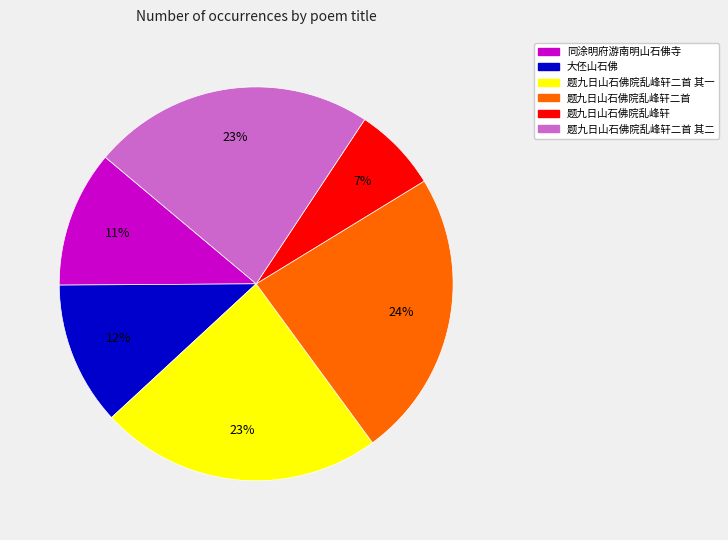

Is there a majority slice in this chart?

No